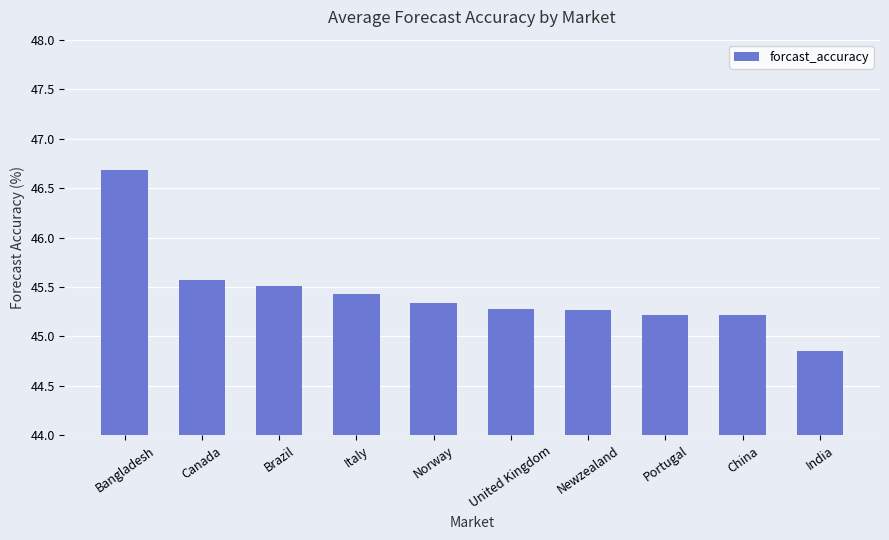

Which category has the lowest value across all series?

India